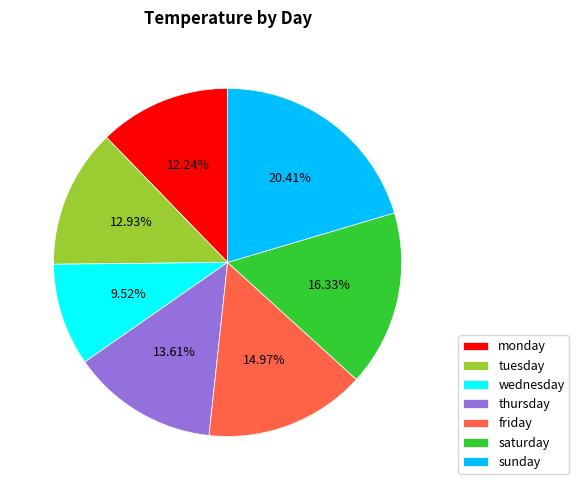

Combined, do saturday and friday account for over 50%?

No